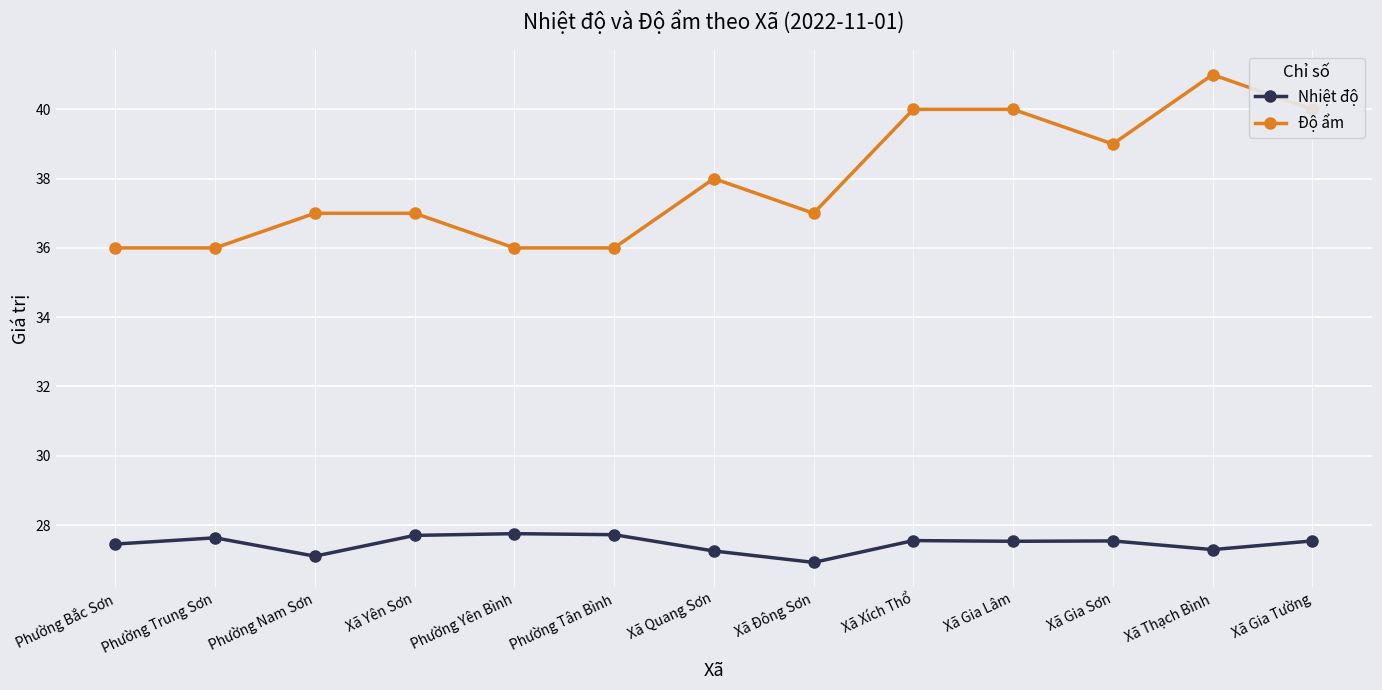

List the series in order of their overall mean, highest first.

Độ ẩm, Nhiệt độ